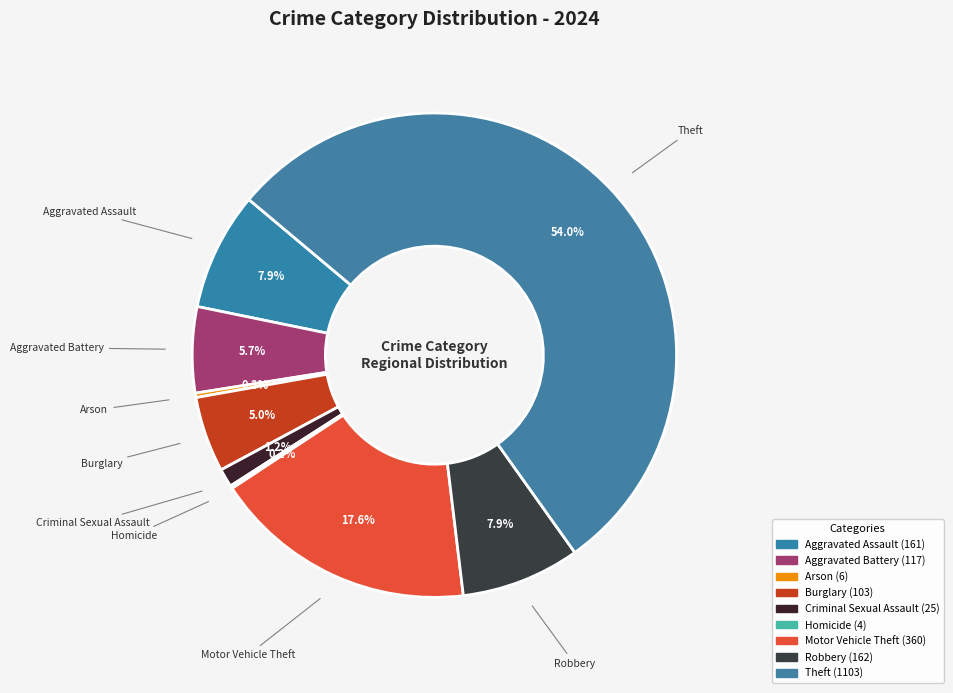

Count the number of slices in the pie.

9